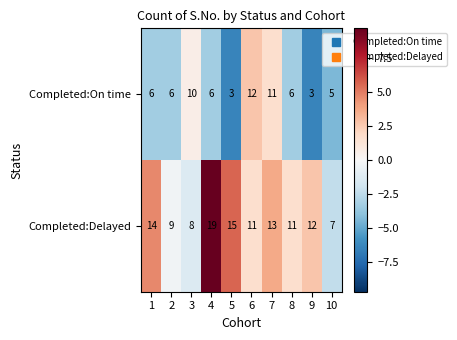

What is the average value of the Completed:On time series?

7